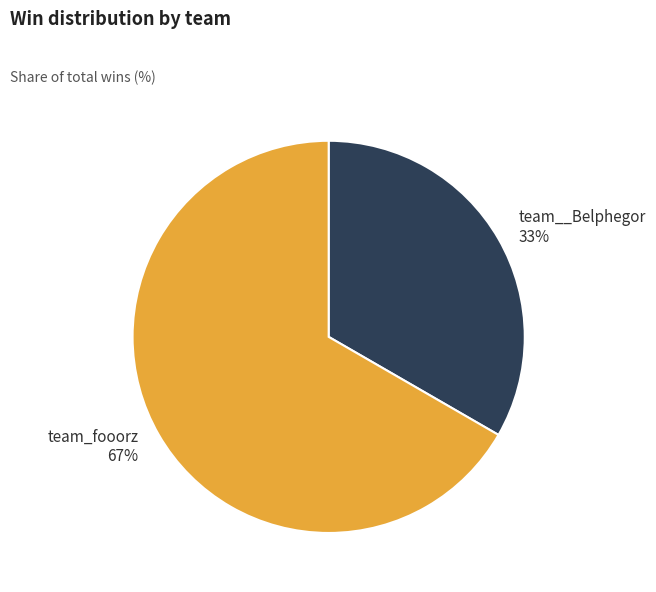

What is the majority slice?

team_fooorz